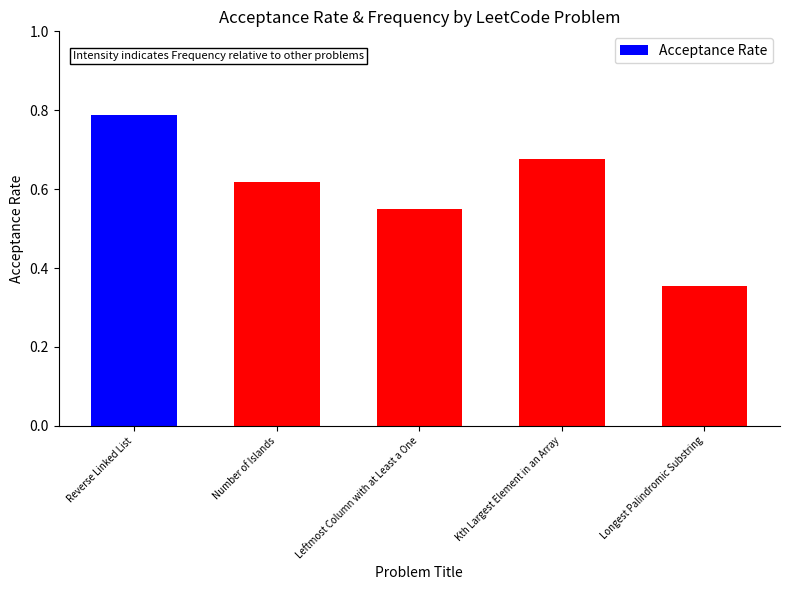

Rank the categories by value from lowest to highest.

Longest Palindromic Substring, Leftmost Column with at Least a One, Number of Islands, Kth Largest Element in an Array, Reverse Linked List